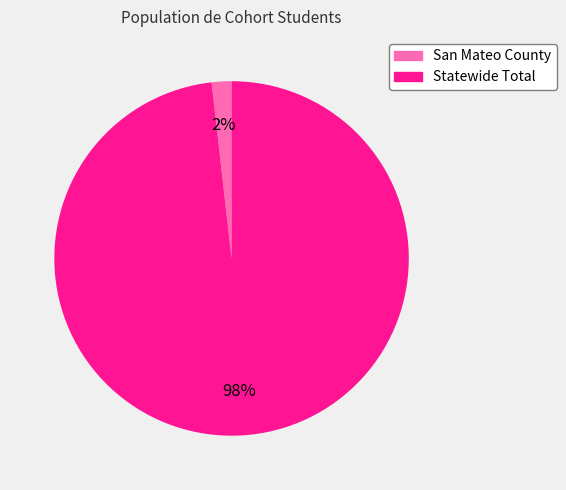

Do Statewide Total and San Mateo County together represent more than half of the pie?

Yes